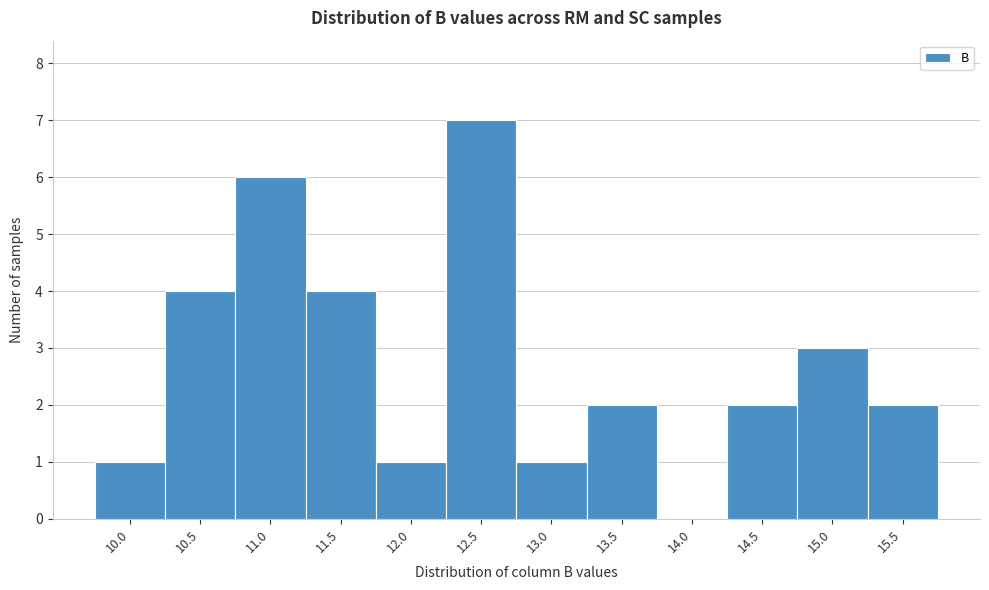

How tall is the bar that spans 14.75 to 15.25 on the x-axis? The values are not printed on the chart, so give them approximately, as read against the axis.

3